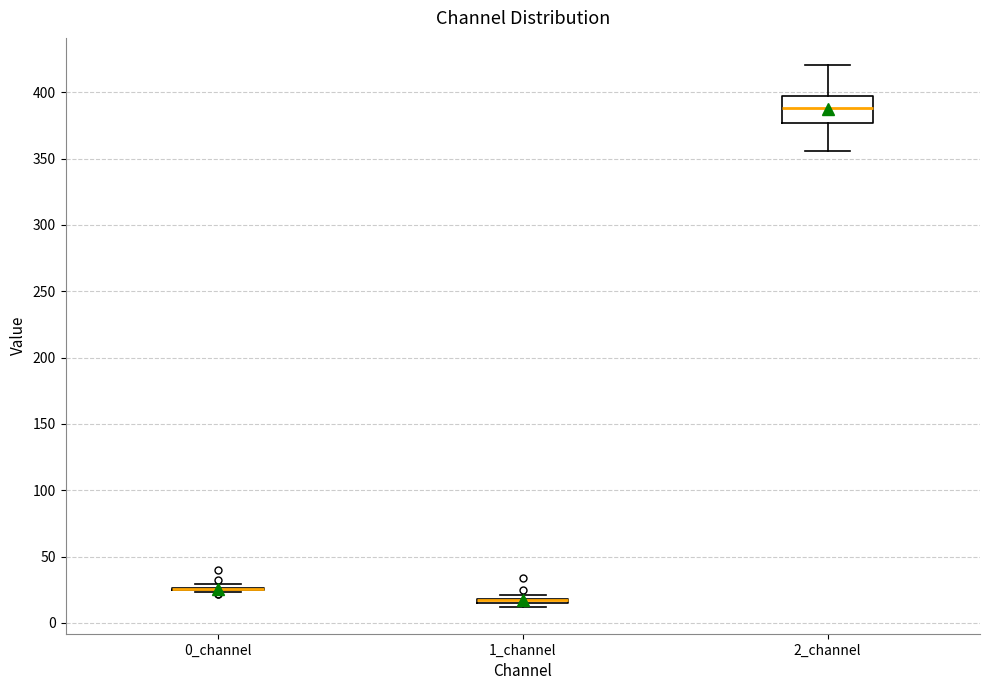

Where does the lower whisker of the box for 2_channel end on the y-axis? The values are not printed on the chart, so give them approximately, as read against the axis.

355